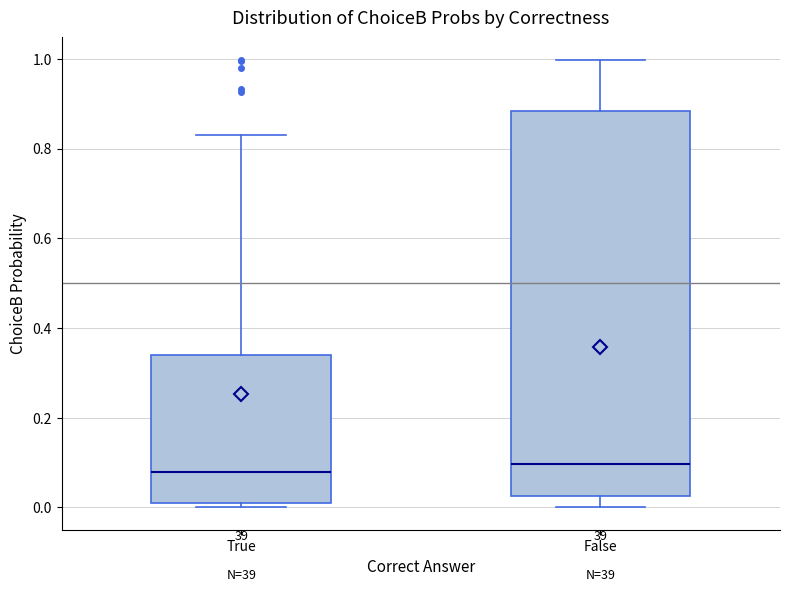

Reading left to right, read every box against the y-axis: the position of its median line, the range the box covers, and the ends of its whiskers. The values are not printed on the chart, so give them approximately, as read against the axis.

True: median 0.08, box 0.00 to 0.34, whiskers 0.00 (just below the box's lower edge) to 0.84
False: median 0.10, box 0.02 to 0.88, whiskers 0.00 to 1.00